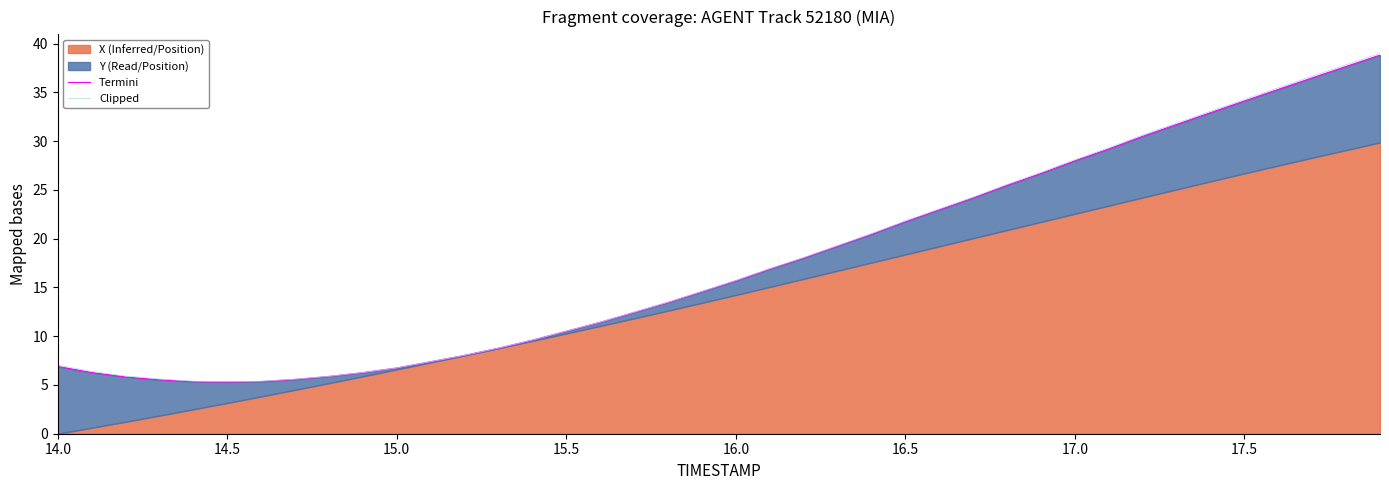

What is the value of the Termini point at the 11th from the left?

6.7